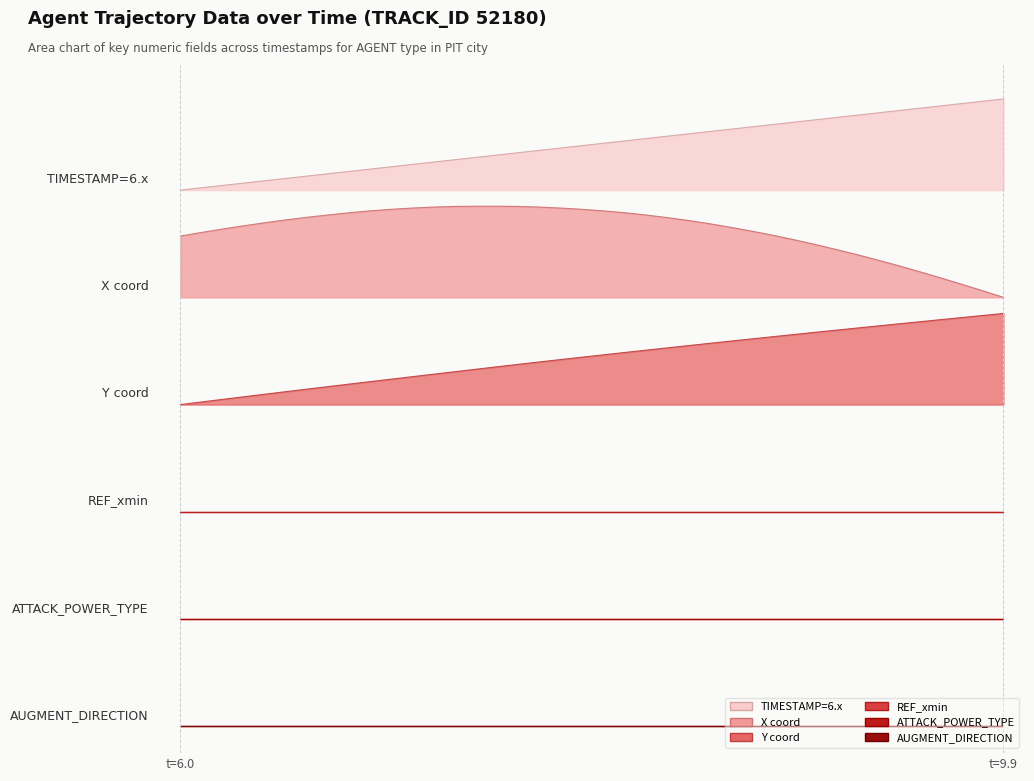

Reading left to right, transcribe all the data shown in this chart.

X: 5.5	5.5	5.6	5.6	5.6	5.7	5.7	5.7	5.7	5.8	5.8	5.8	5.8	5.8	5.8	5.8	5.8	5.8	5.8	5.8	5.8	5.7	5.7	5.7	5.7	5.6	5.6	5.5	5.5	5.4	5.4	5.3	5.3	5.2	5.2	5.1	5.0	4.9	4.9	4.8
Y: 3.6	3.6	3.7	3.7	3.7	3.7	3.8	3.8	3.8	3.9	3.9	3.9	3.9	4.0	4.0	4.0	4.0	4.1	4.1	4.1	4.2	4.2	4.2	4.2	4.3	4.3	4.3	4.3	4.4	4.4	4.4	4.4	4.5	4.5	4.5	4.5	4.5	4.6	4.6	4.6